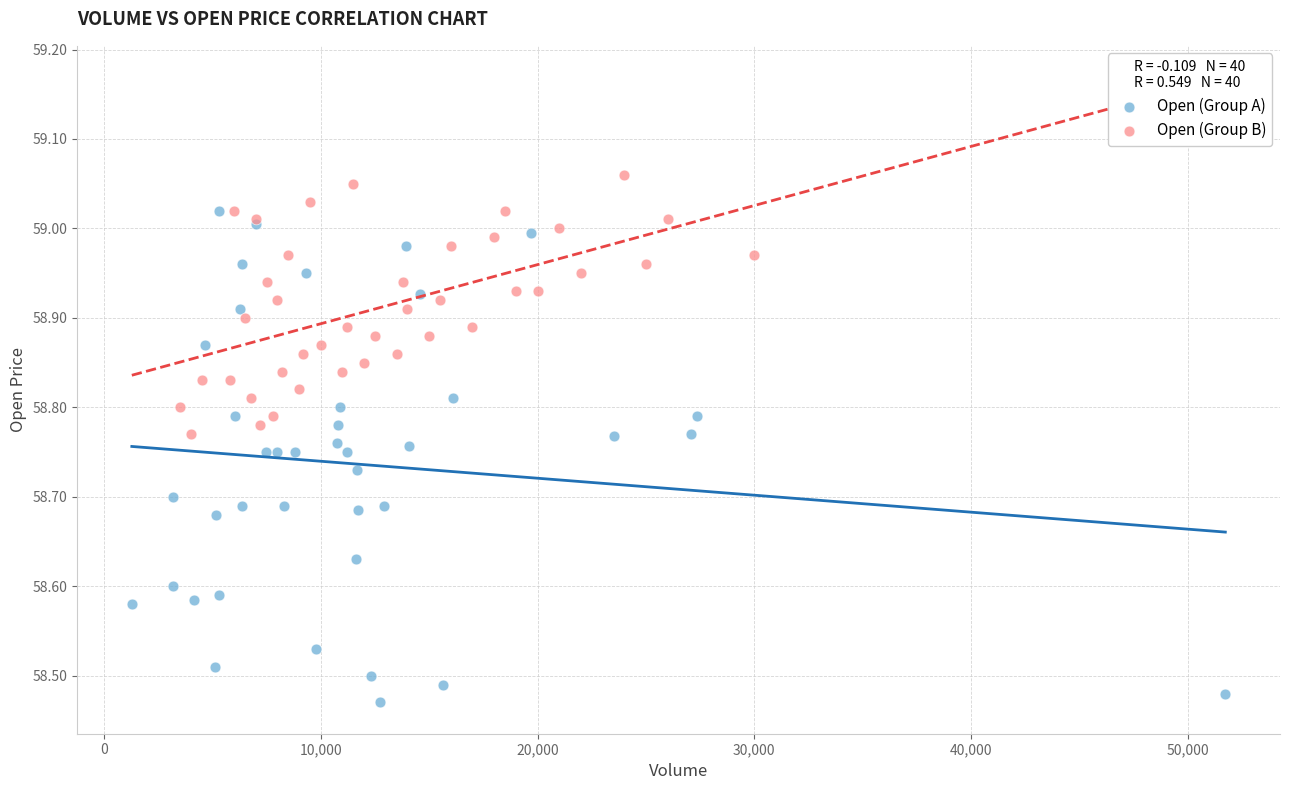

Which series contains the highest Y value?

Open (Group B)